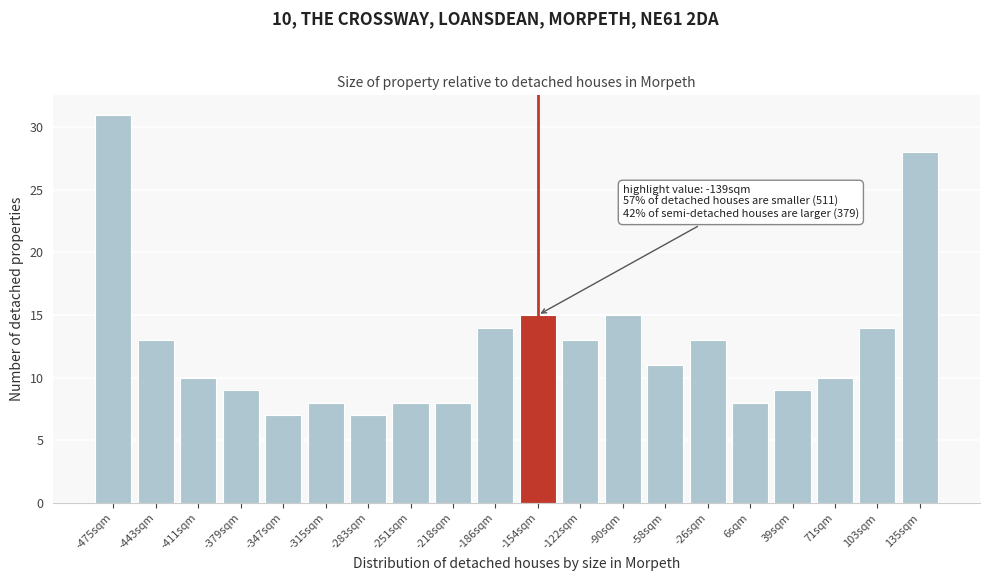

Reading right to left, extract all data points from this chart.

135sqm=28	103sqm=14	71sqm=10	39sqm=9	6sqm=8	-26sqm=13	-58sqm=11	-90sqm=15	-122sqm=13	-154sqm=15	-186sqm=14	-218sqm=8	-251sqm=8	-283sqm=7	-315sqm=8	-347sqm=7	-379sqm=9	-411sqm=10	-443sqm=13	-475sqm=31